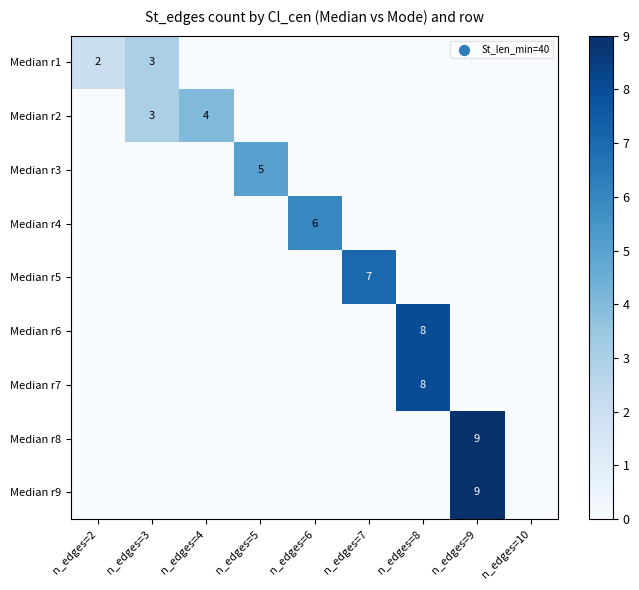

How many distinct data groups are displayed?

9